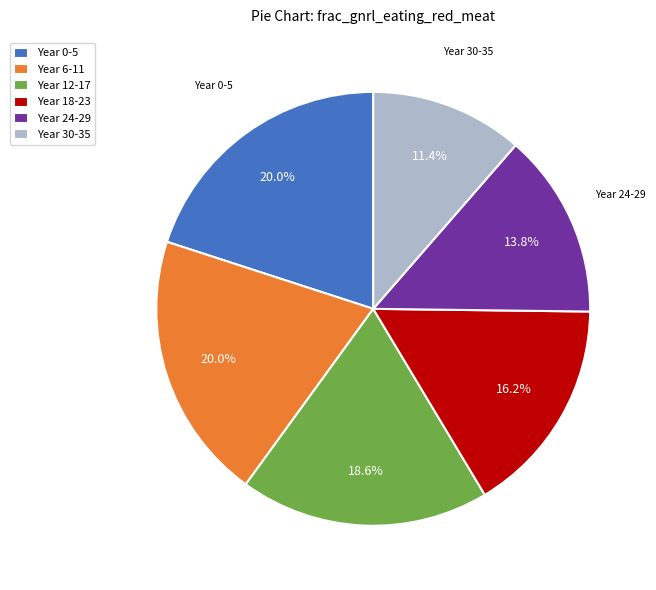

What is the ratio of the value at Year 12-17 to the value at Year 6-11?

0.9